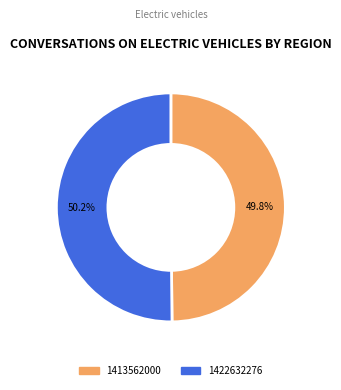

What percentage do 1413562000 and 1422632276 together represent?

100.0%